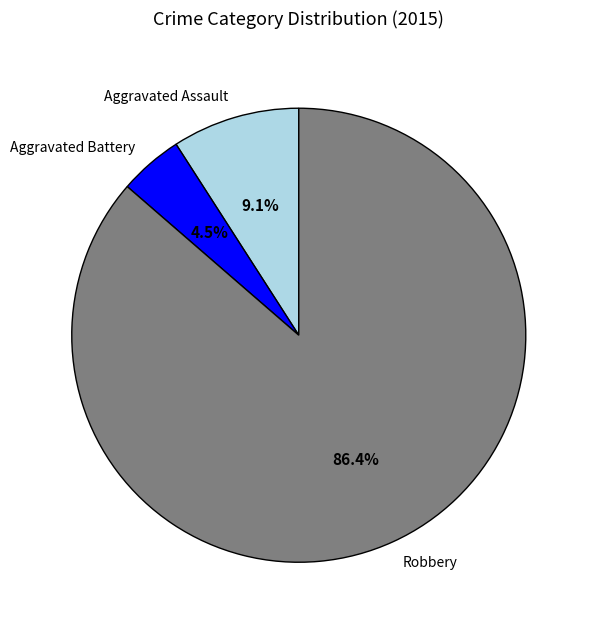

True or false: Robbery accounts for 86% of the total.

True